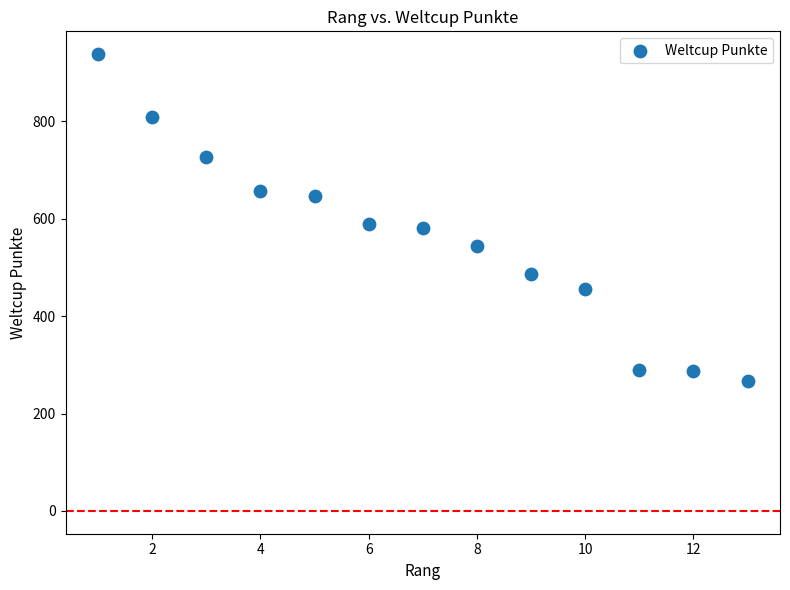

What is the range of Y values (max minus min)?

672